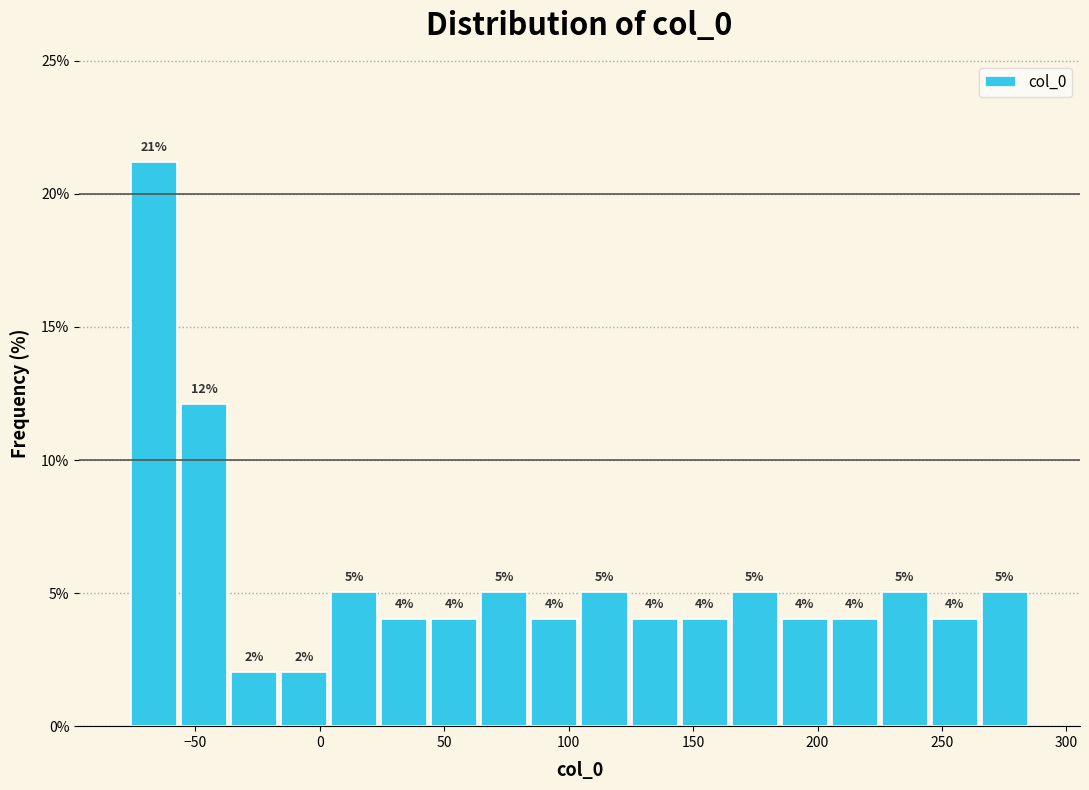

Over which range of the x-axis is the bar tallest?

-75 to -55